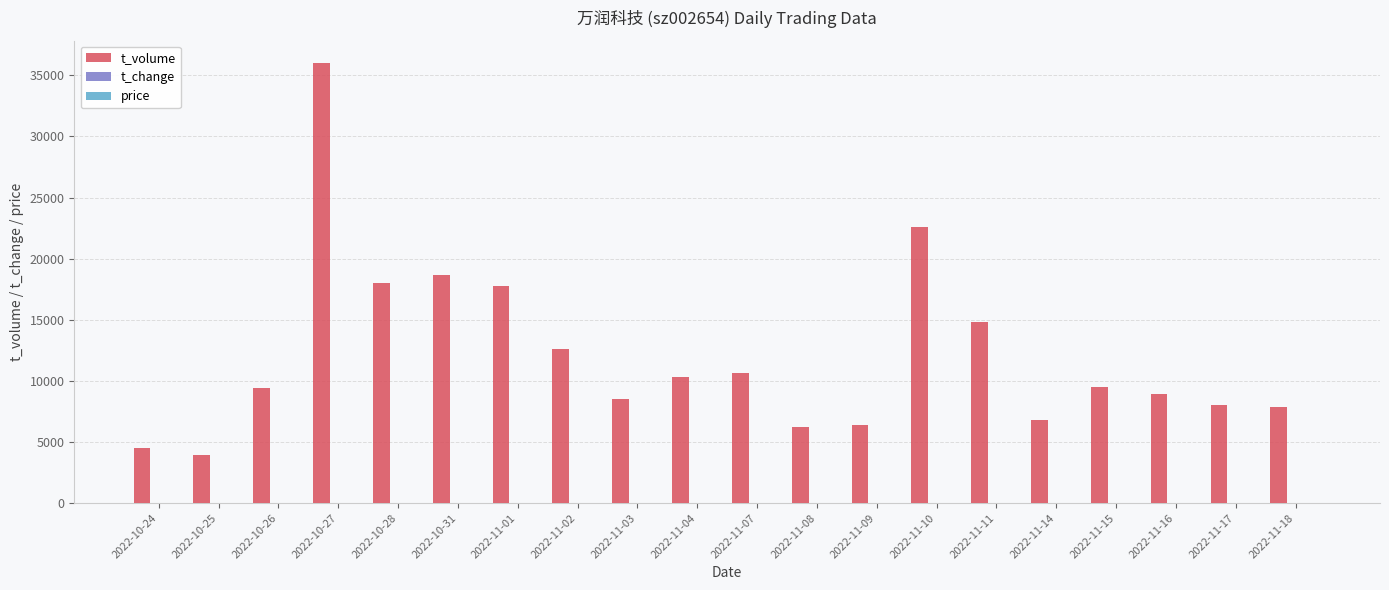

Count the number of data series in this chart.

3